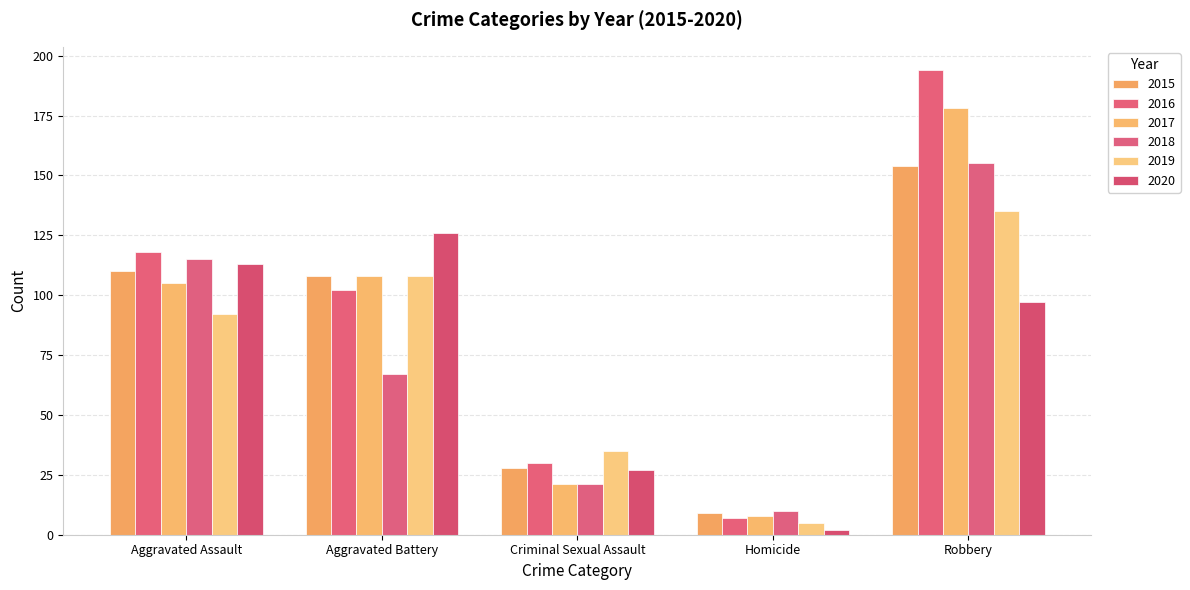

What is the average value of the 2015 series?

82